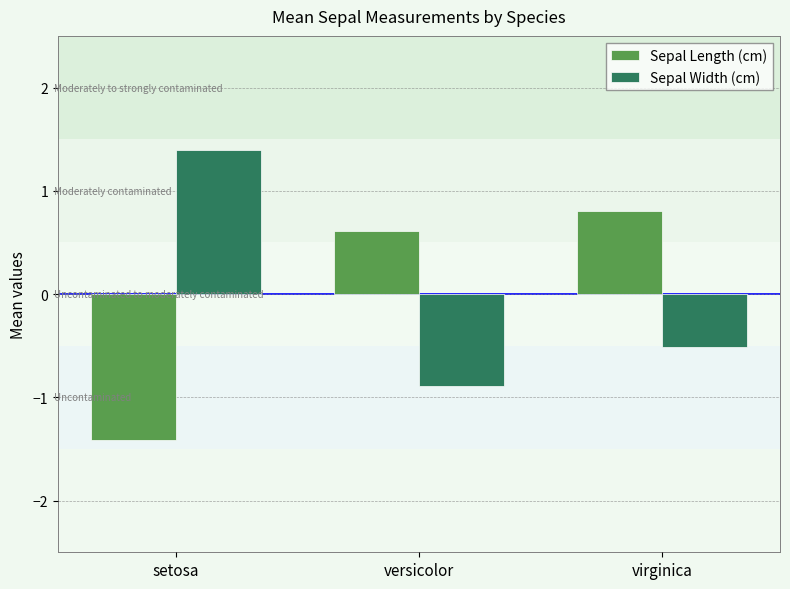

At which category is the sum across all series the highest?

virginica